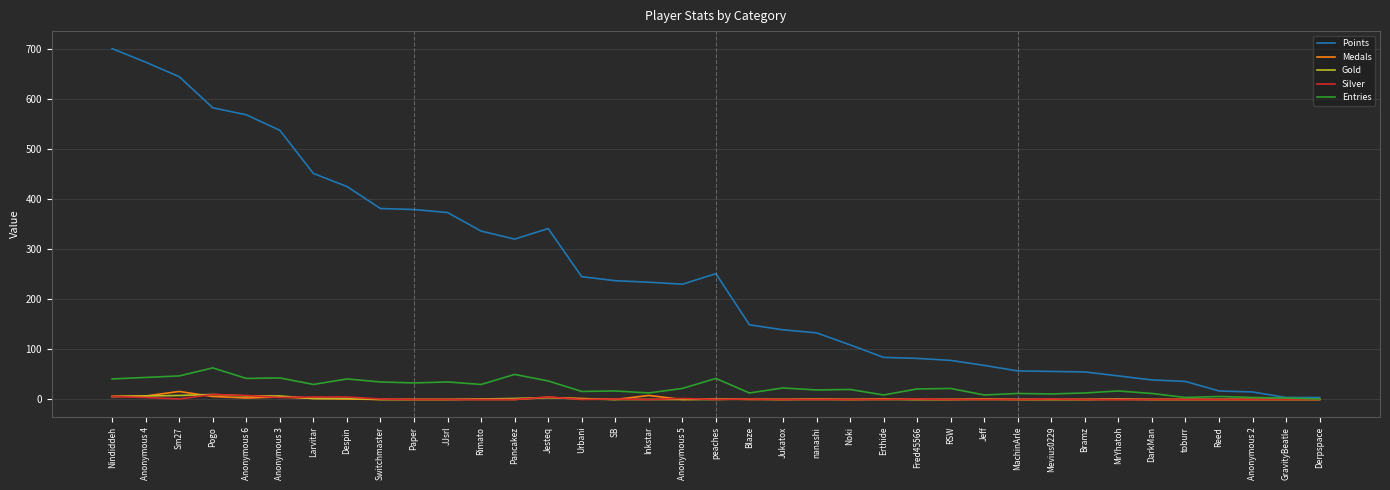

What is the greatest value displayed?

700